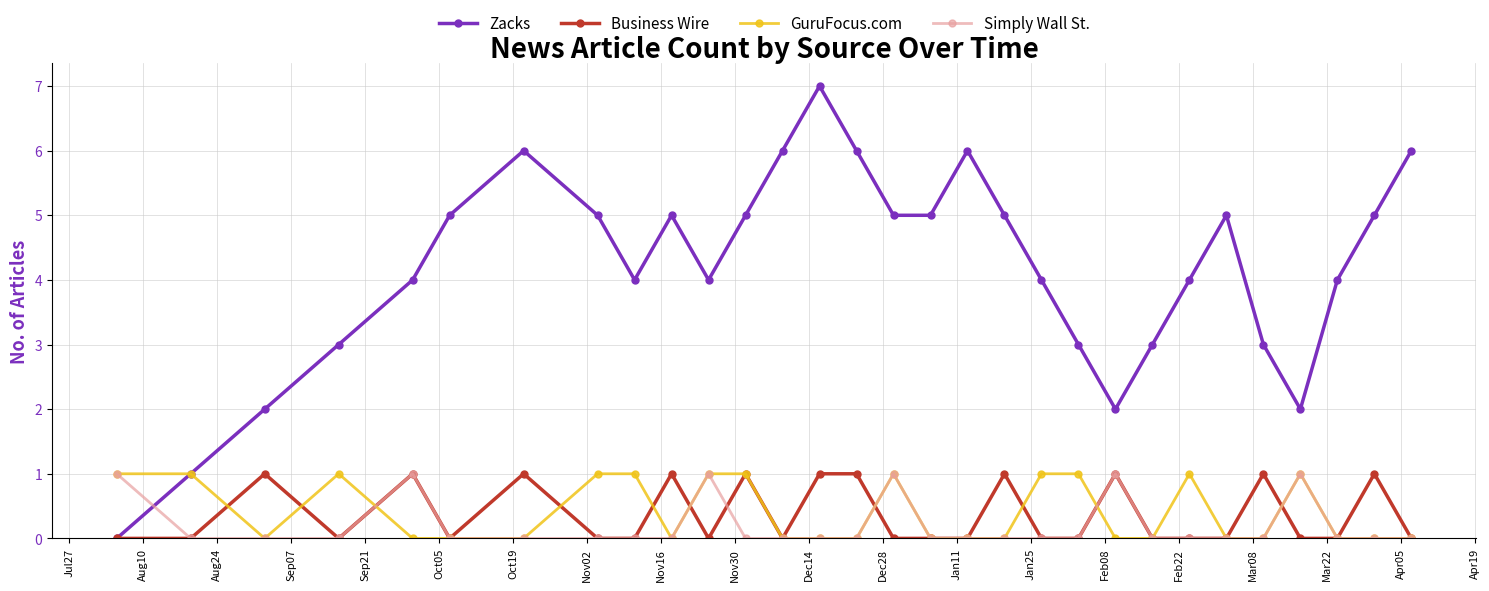

True or false: GuruFocus.com has more than 0 points higher than both neighbors.

True